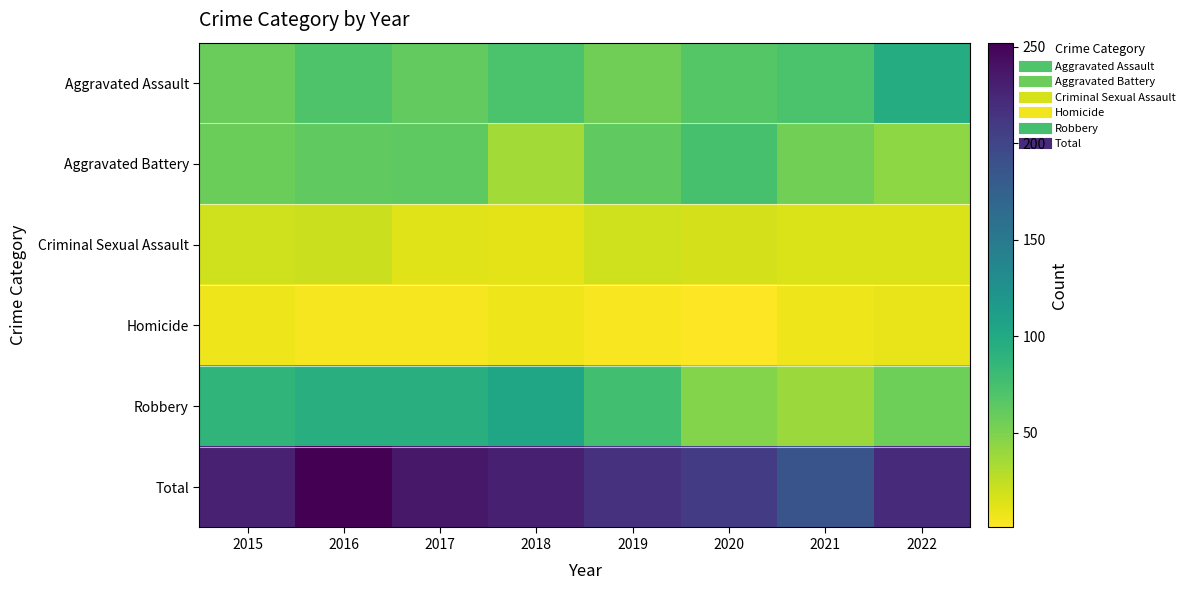

List the series in order of their peak value, lowest first.

Homicide, Criminal Sexual Assault, Aggravated Battery, Aggravated Assault, Robbery, Total